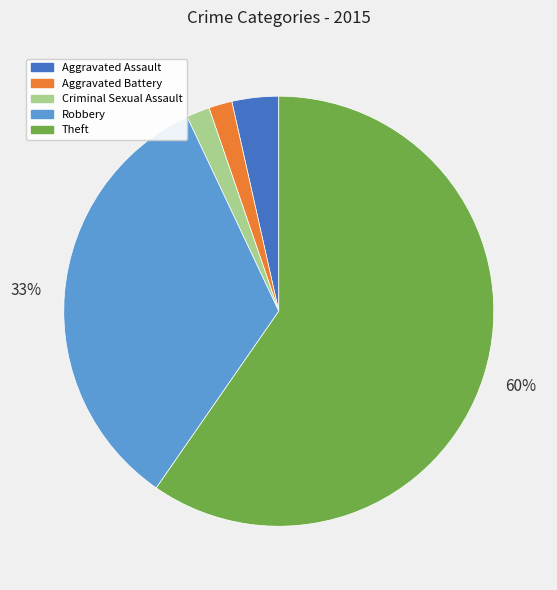

Between Robbery and Theft, which is larger?

Theft